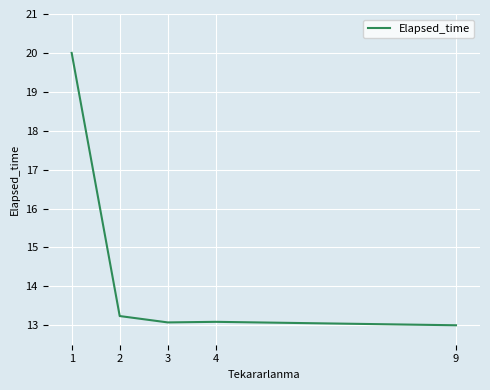

What is the sum of the values at 2 and 1?

33.2